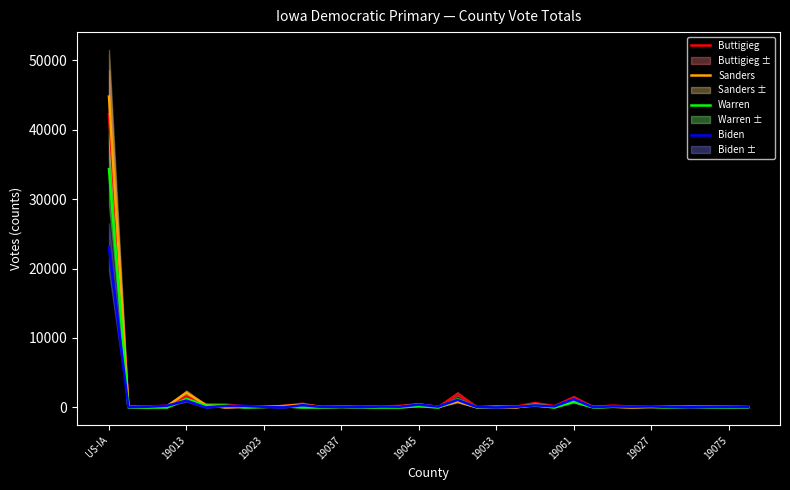

Which series ends up on top after the final intersection of Biden and Sanders?

Sanders